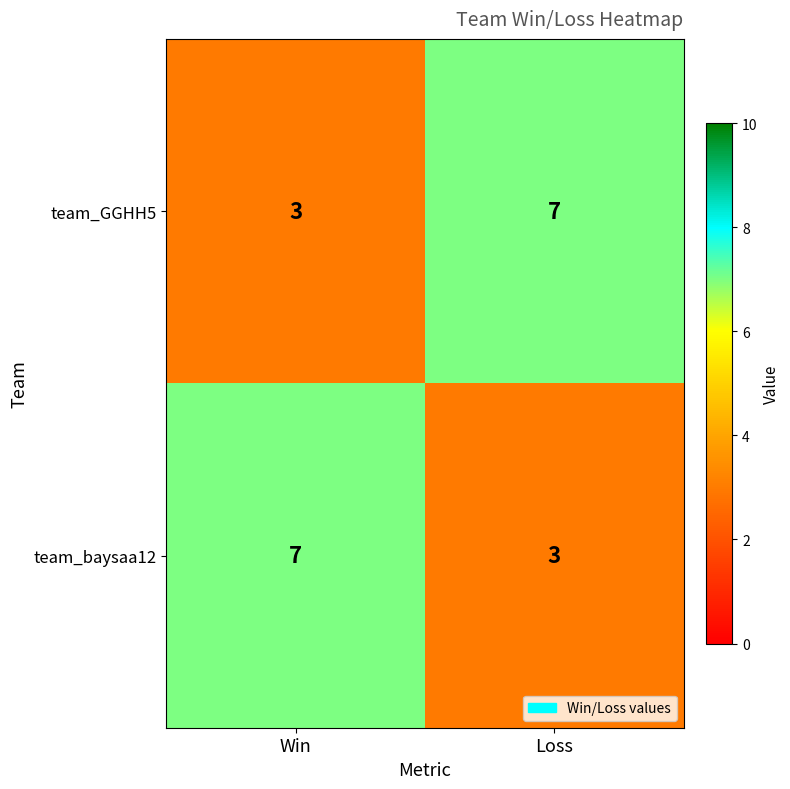

What is the total value across all series at Win?

10